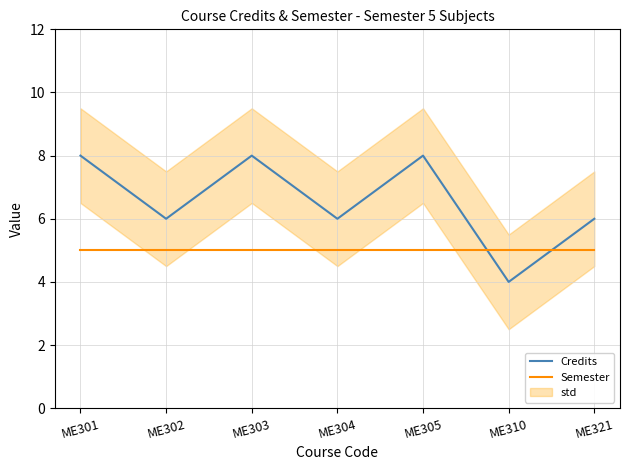

At which category is the sum across all series the highest?

ME301